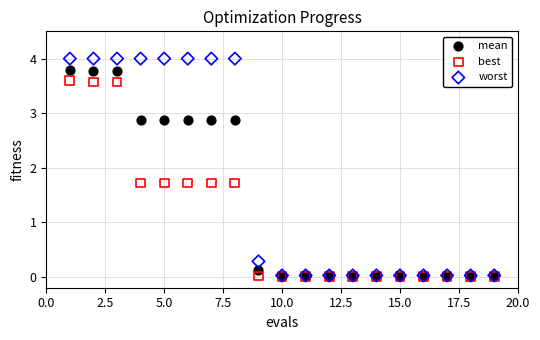

What are all the series names shown in the legend?

mean, best, worst